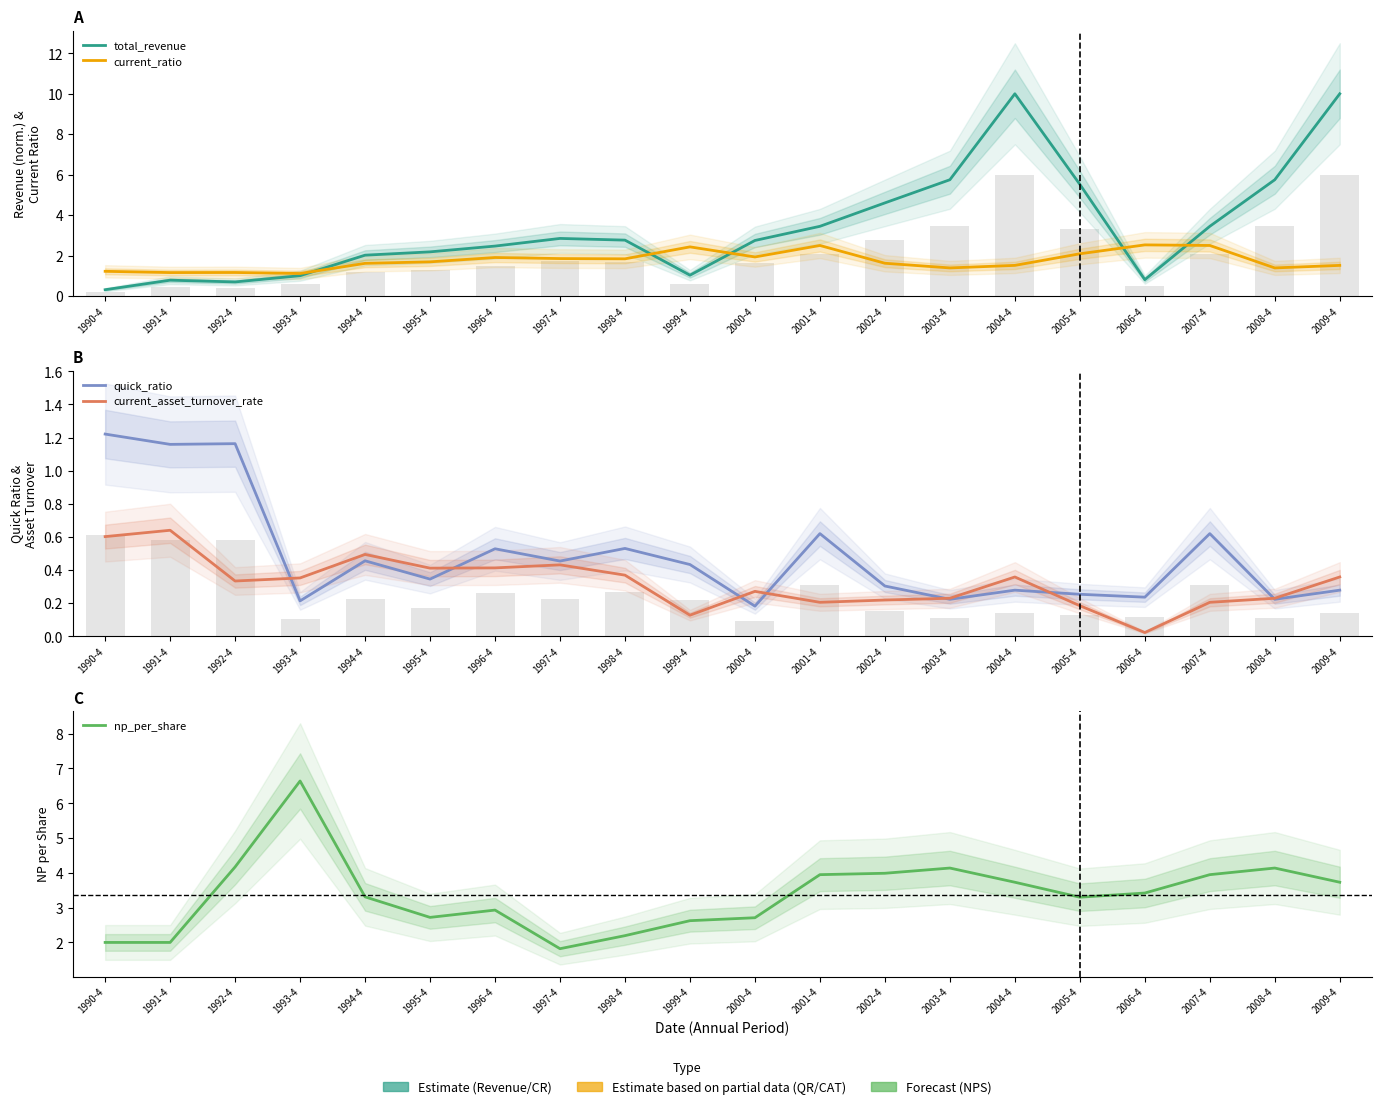

The current_ratio series shows 2.7 at 2009-4. True or false?

False